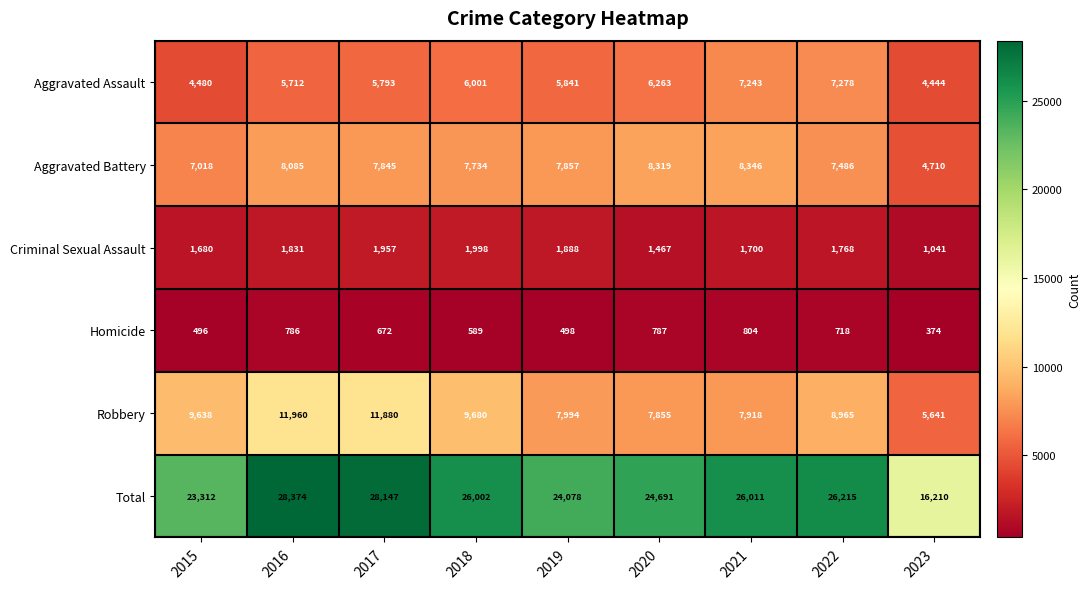

The value of Aggravated Assault at 2020 is 3849. True or false?

False